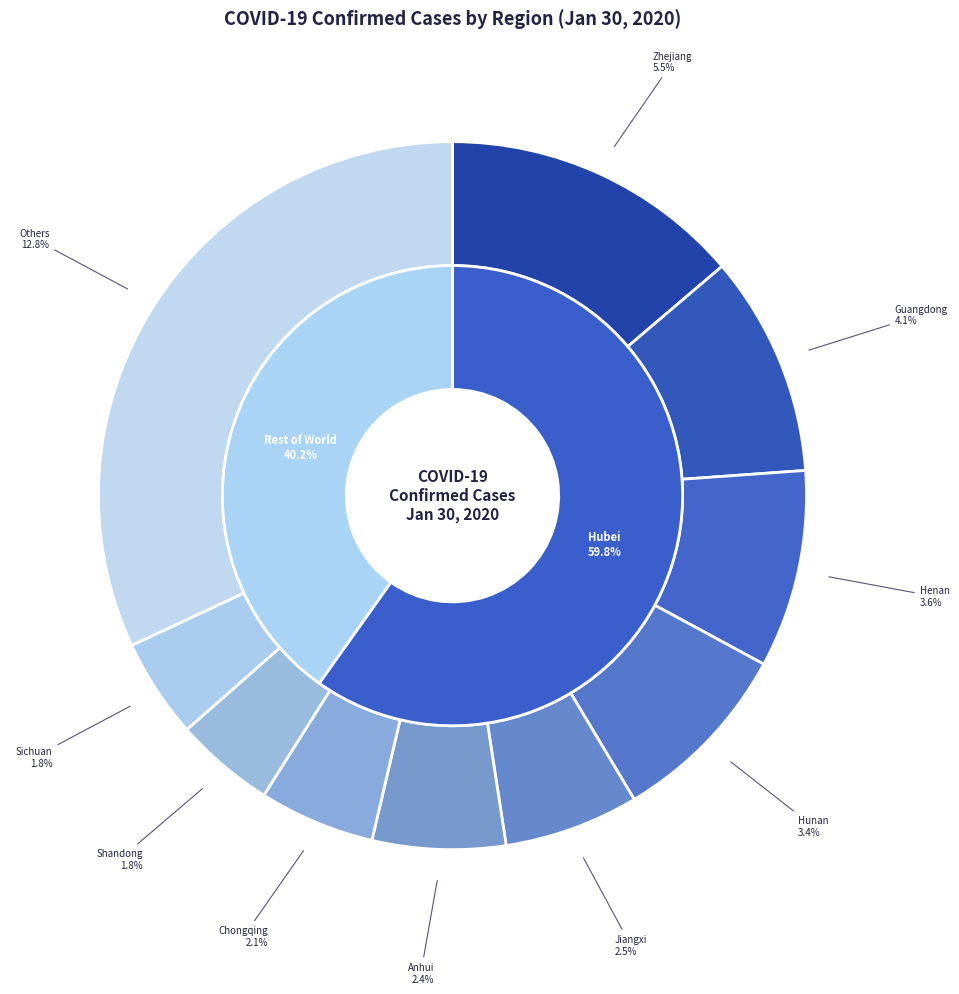

Is Hubei the majority of the pie?

Yes